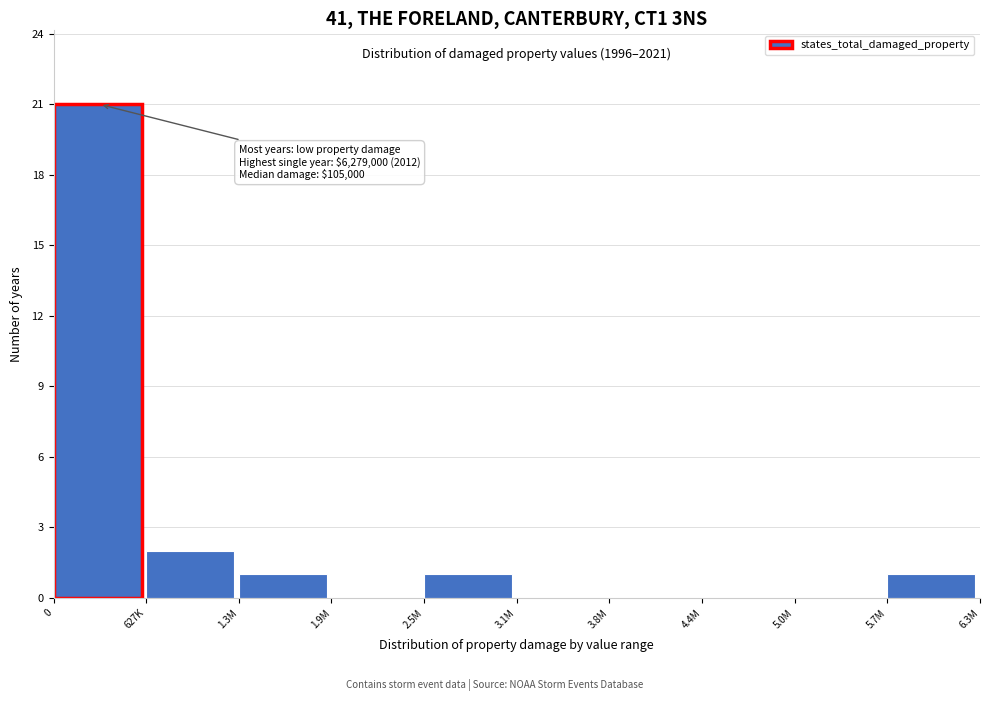

Reading left to right, extract all data points from this chart.

0=21	627K=2	1.3M=1	1.9M=0	2.5M=1	3.1M=0	3.8M=0	4.4M=0	5.0M=0	5.7M=1